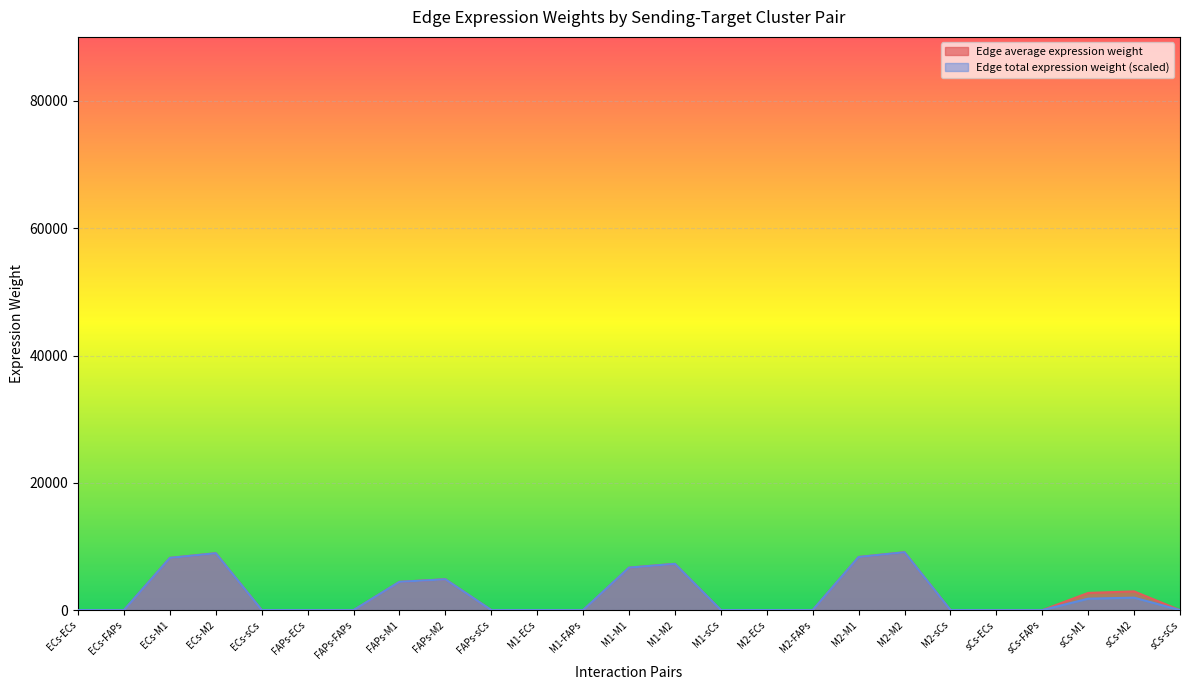

Is it true that Edge total expression weight equals 15.2 at ECs-sCs?

True